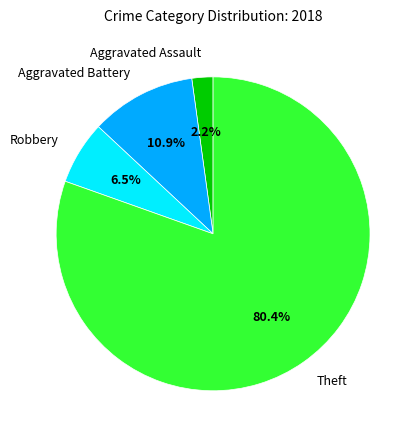

Which category has the biggest portion of the pie?

Theft